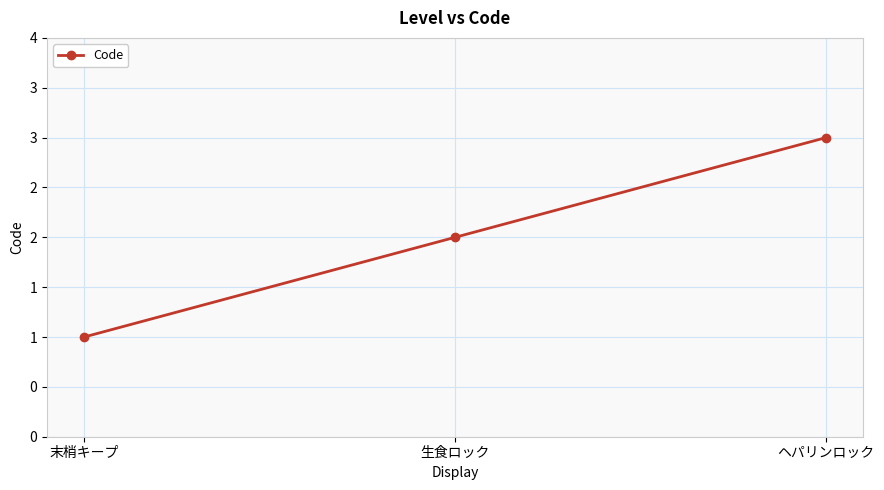

Where does the data first go above 2?

ヘパリンロック